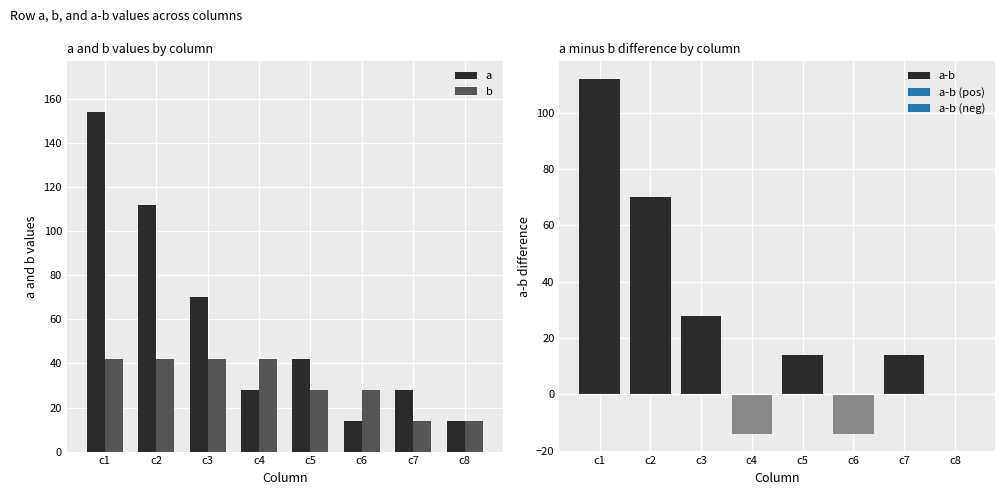

What is the sum of the a-b values at c7 and c1?

126